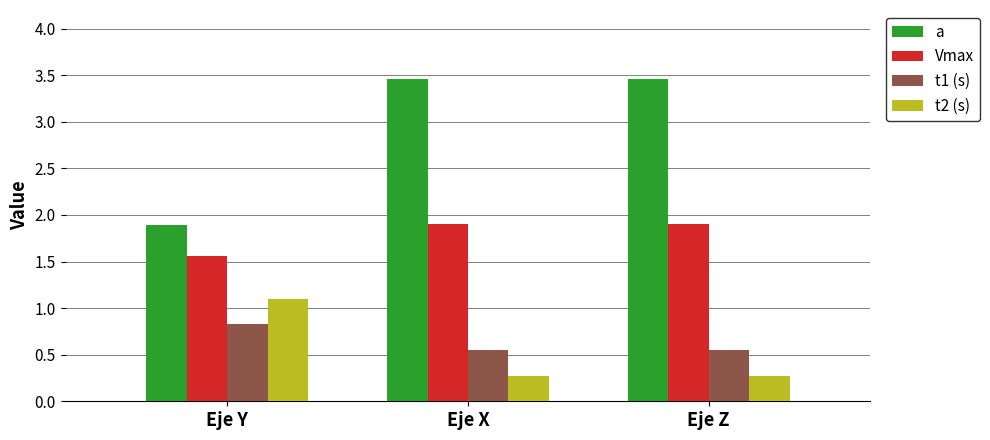

Which series has the largest total across all categories?

a